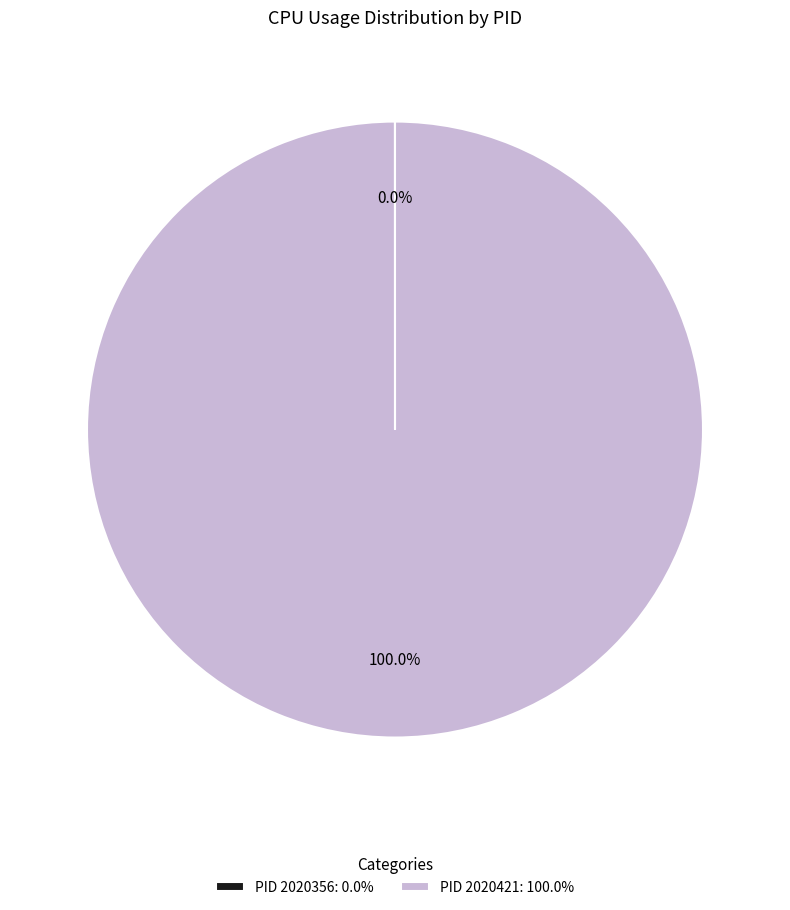

What is the largest slice in the pie chart?

PID 2020421: 100.0%